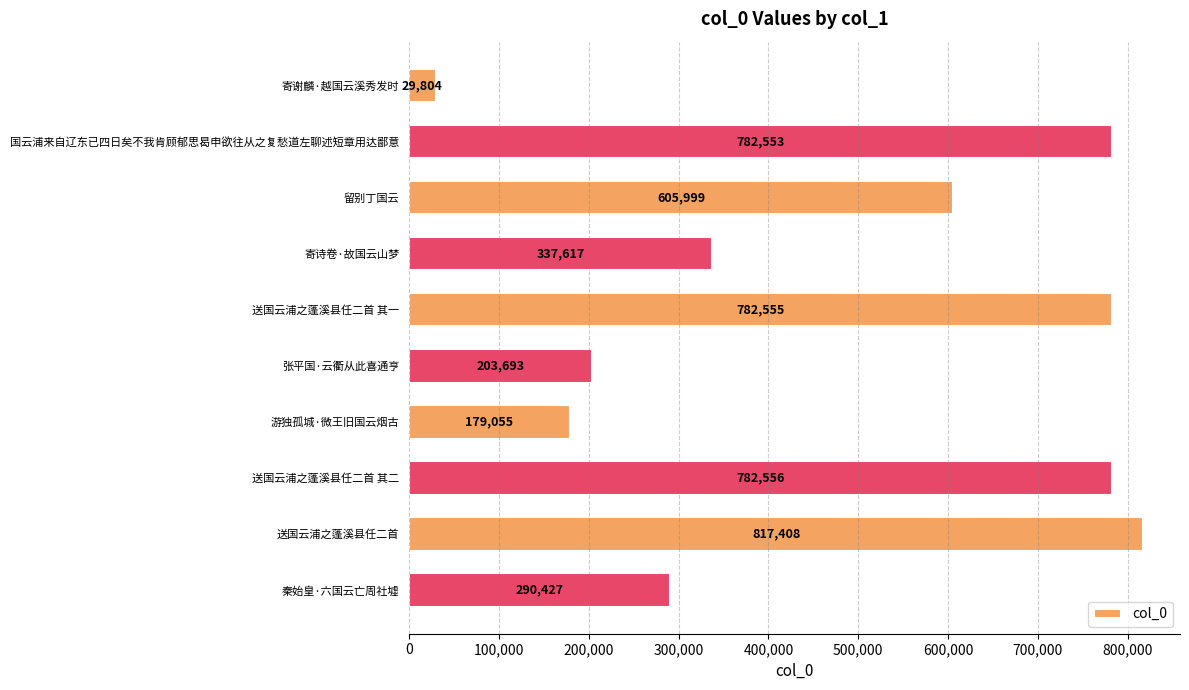

What is the difference between the maximum and minimum values?

787604